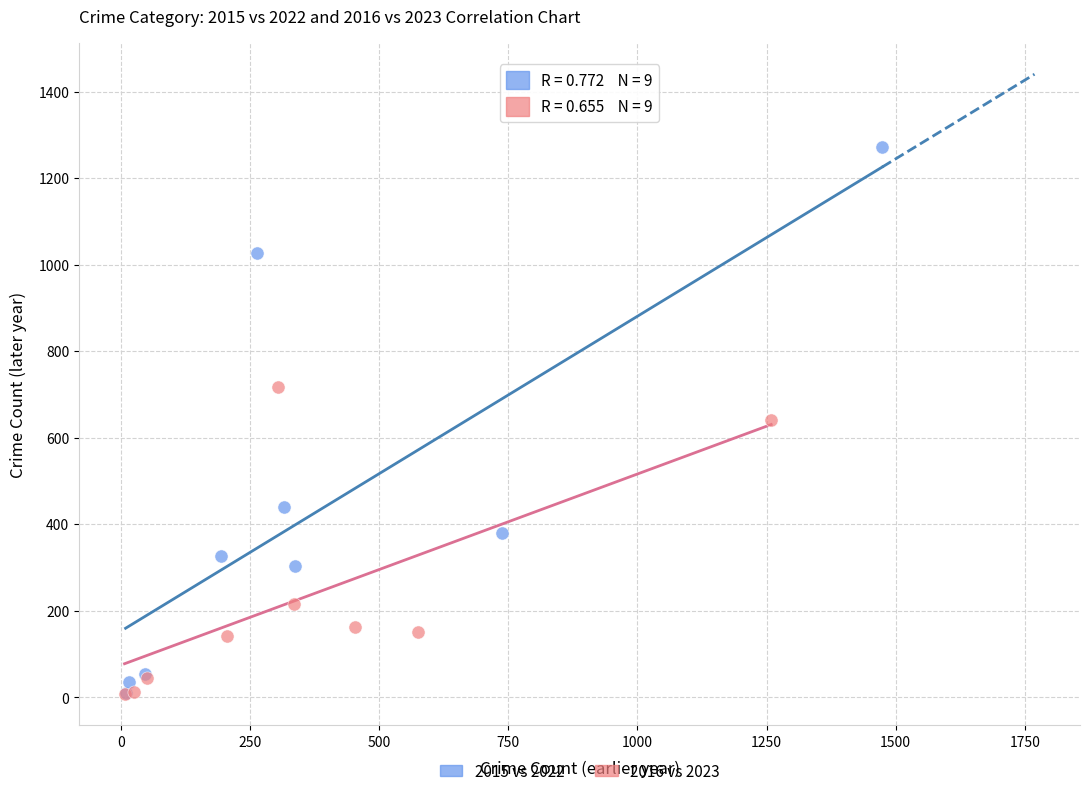

Which series contains the highest Y value?

2015 vs 2022